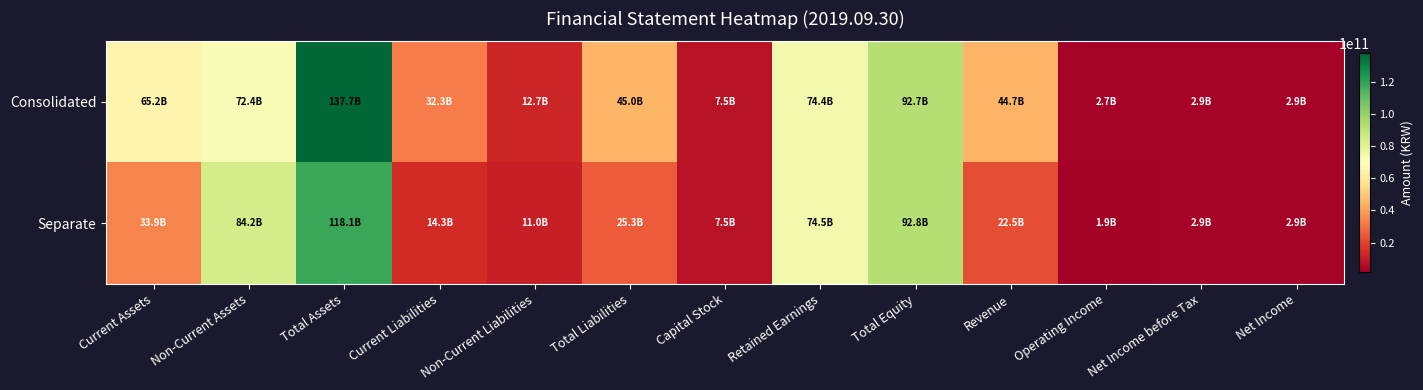

Reading left to right, extract all data points from this chart.

Consolidated: Current Assets=65246723685	Non-Current Assets=72440814574	Total Assets=137687538259	Current Liabilities=32273719124	Non-Current Liabilities=12688245317	Total Liabilities=44961964441	Capital Stock=7539354500	Retained Earnings=74428003933	Total Equity=92725573818	Revenue=44691147493	Operating Income=2717024736	Net Income before Tax=2868372061	Net Income=2868372061
Separate: Current Assets=33949809305	Non-Current Assets=84151651536	Total Assets=118101460841	Current Liabilities=14341584426	Non-Current Liabilities=10999178104	Total Liabilities=25340762530	Capital Stock=7539354500	Retained Earnings=74463178210	Total Equity=92760698311	Revenue=22491847842	Operating Income=1904763943	Net Income before Tax=2891336131	Net Income=2891336131